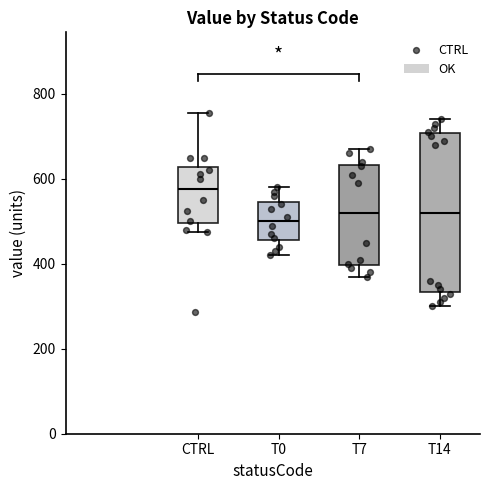

Reading left to right, transcribe this box plot: for each box, give where its median line is, the range the box spans, and where its two whiskers end, as read against the y-axis. The values are not printed on the chart, so give them approximately, as read against the axis.

CTRL: median 580, box 500 to 620, whiskers 480 to 760
T0: median 500, box 460 to 540, whiskers 420 to 580
T7: median 520, box 400 to 640, whiskers 380 to 680
T14: median 520, box 340 to 700, whiskers 300 to 740